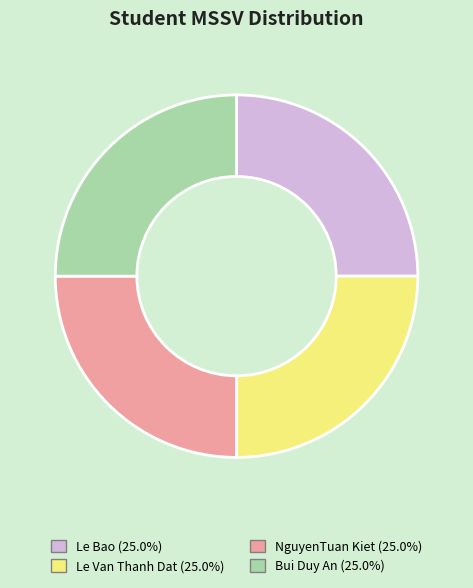

How many slices are in this pie chart?

4